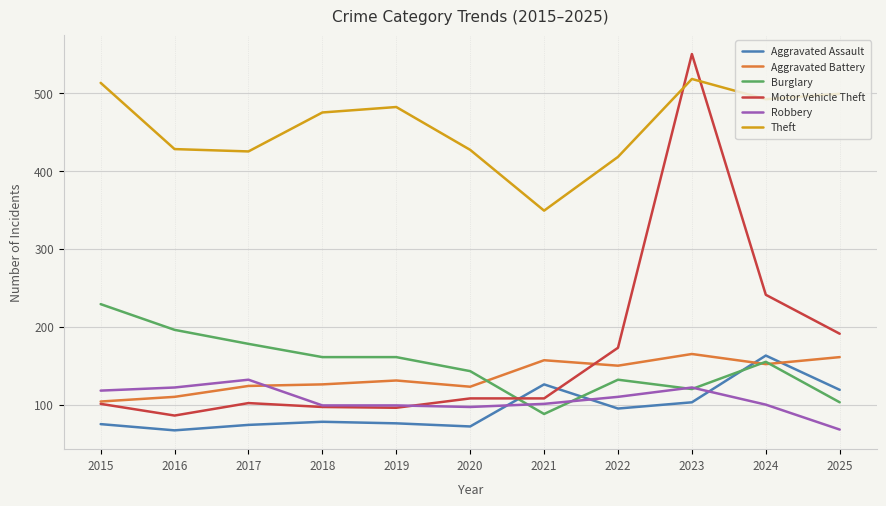

Is it true that Aggravated Assault equals 119 at 2025?

True